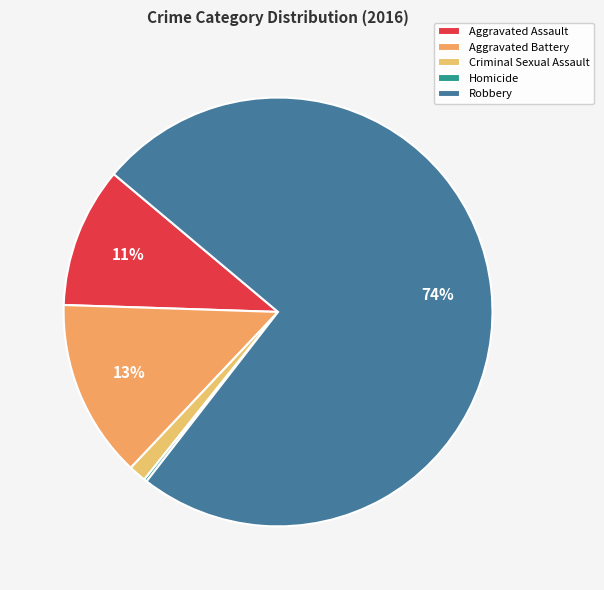

Rank the categories by value from lowest to highest.

Homicide, Criminal Sexual Assault, Aggravated Assault, Aggravated Battery, Robbery